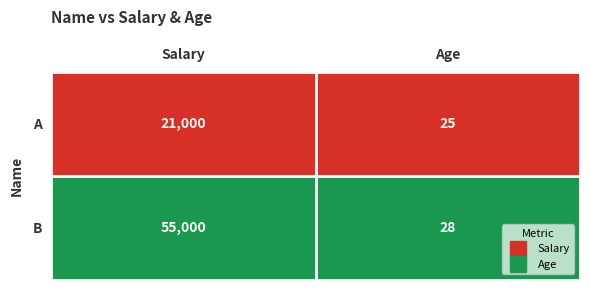

Is the value of A at Salary greater than the value of B at Salary?

No